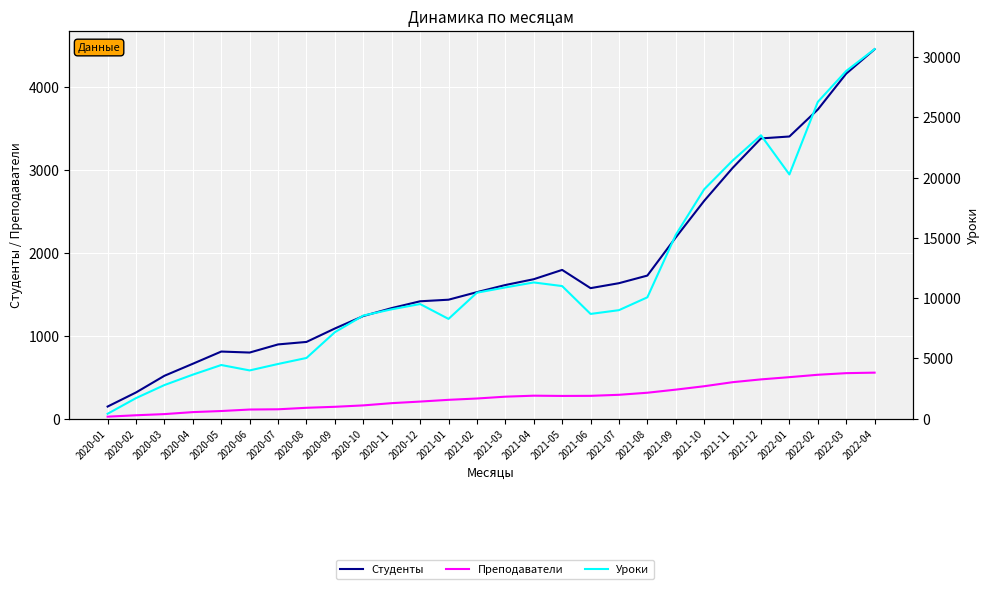

Rank the categories by Преподаватели value from highest to lowest.

2022-04, 2022-03, 2022-02, 2022-01, 2021-12, 2021-11, 2021-10, 2021-09, 2021-08, 2021-07, 2021-04, 2021-06, 2021-05, 2021-03, 2021-02, 2021-01, 2020-12, 2020-11, 2020-10, 2020-09, 2020-08, 2020-07, 2020-06, 2020-05, 2020-04, 2020-03, 2020-02, 2020-01